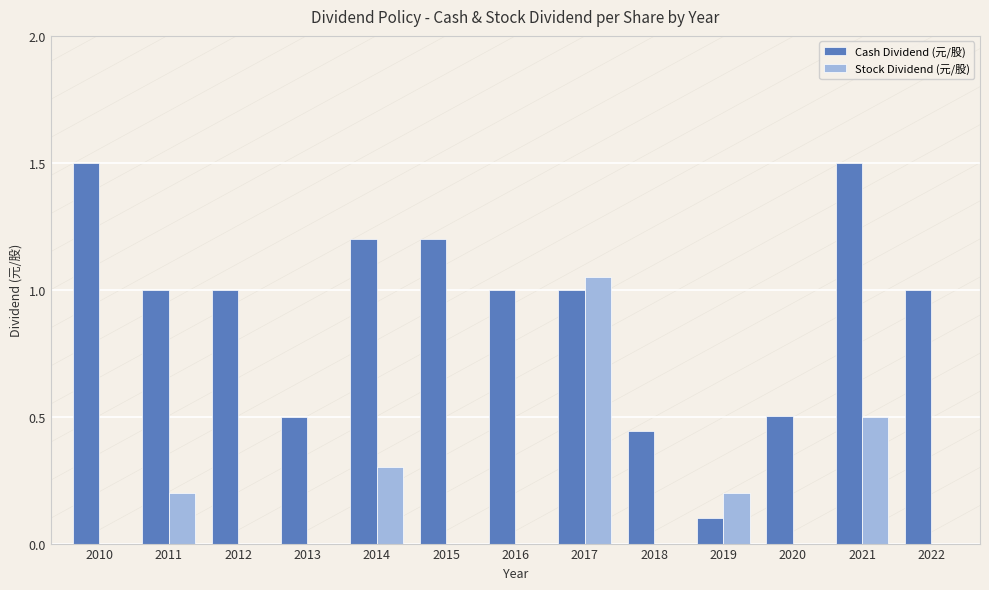

The Stock Dividend (元/股) series shows 0.3 at 2014. True or false?

True